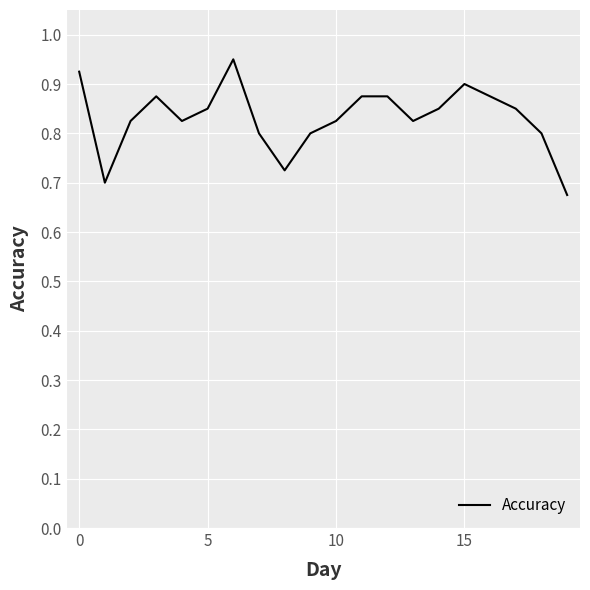

Count the number of categories in the chart.

20